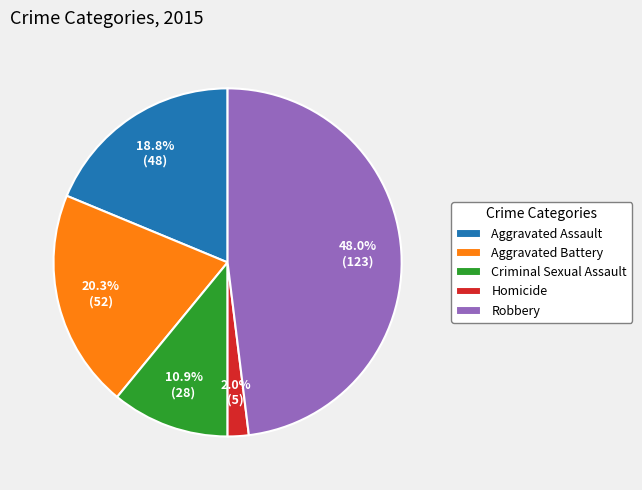

Rank the categories by value from highest to lowest.

Robbery, Aggravated Battery, Aggravated Assault, Criminal Sexual Assault, Homicide